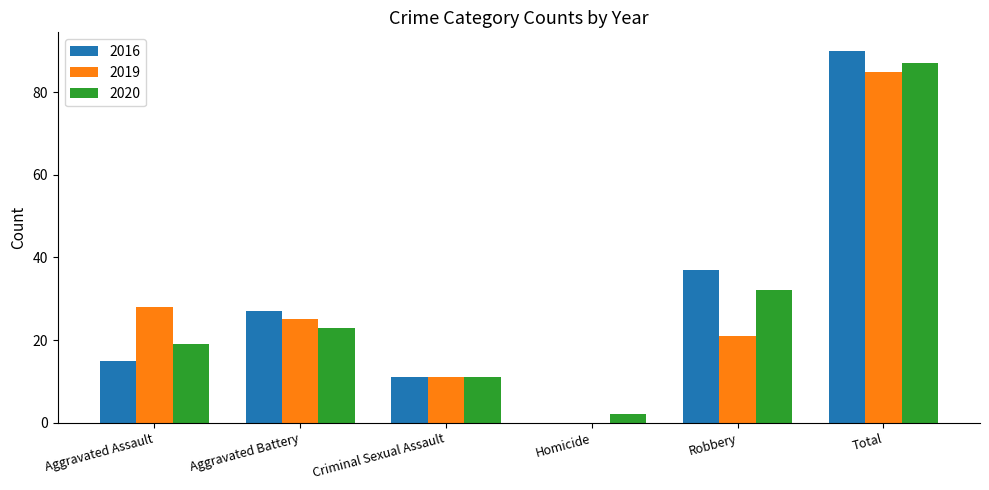

Reading left to right, extract all data points from this chart.

2016: 15	27	11	0	37	90
2019: 28	25	11	0	21	85
2020: 19	23	11	2	32	87